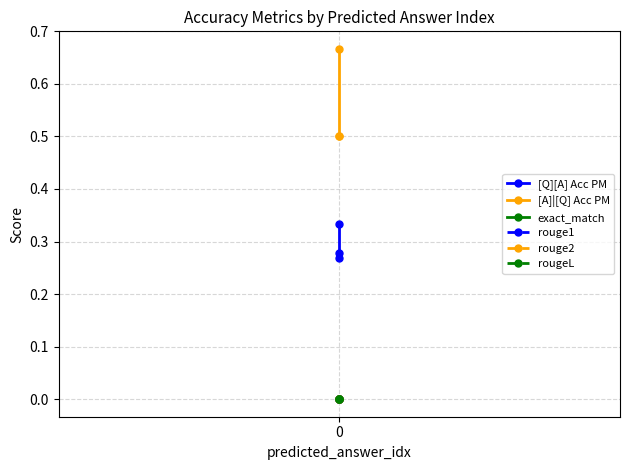

Which series changed the most between 1 and 2?

[Q][A] Acc PM